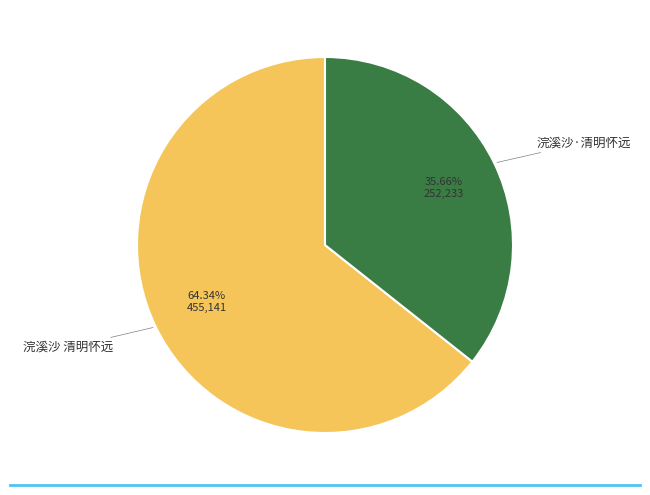

Is there any slice that represents more than half of the pie?

Yes